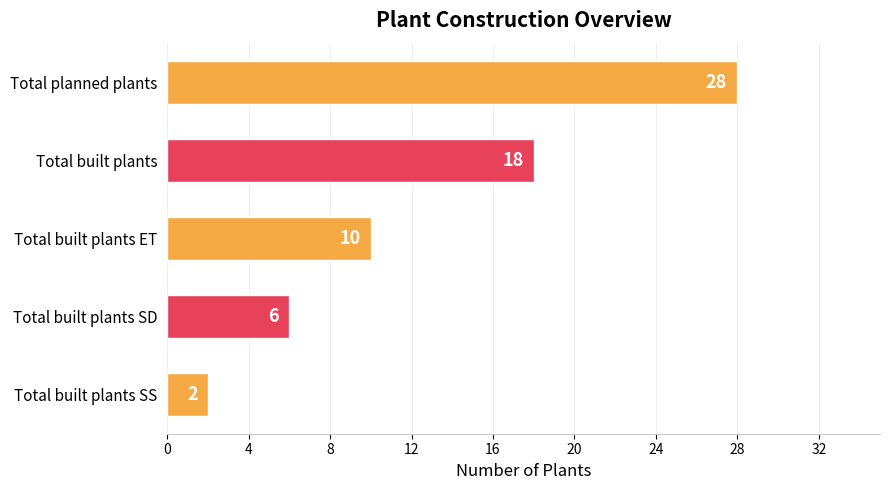

How many data points does each series have?

5